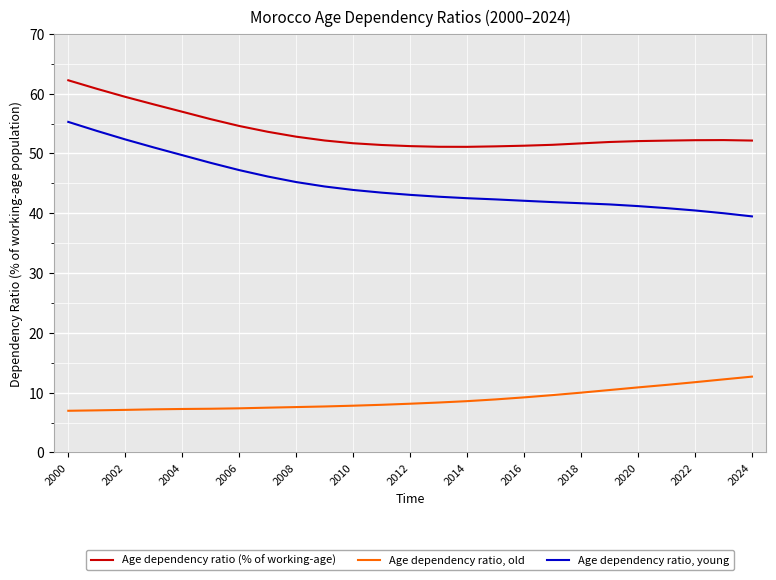

At how many categories does at least one series exceed 16?

25